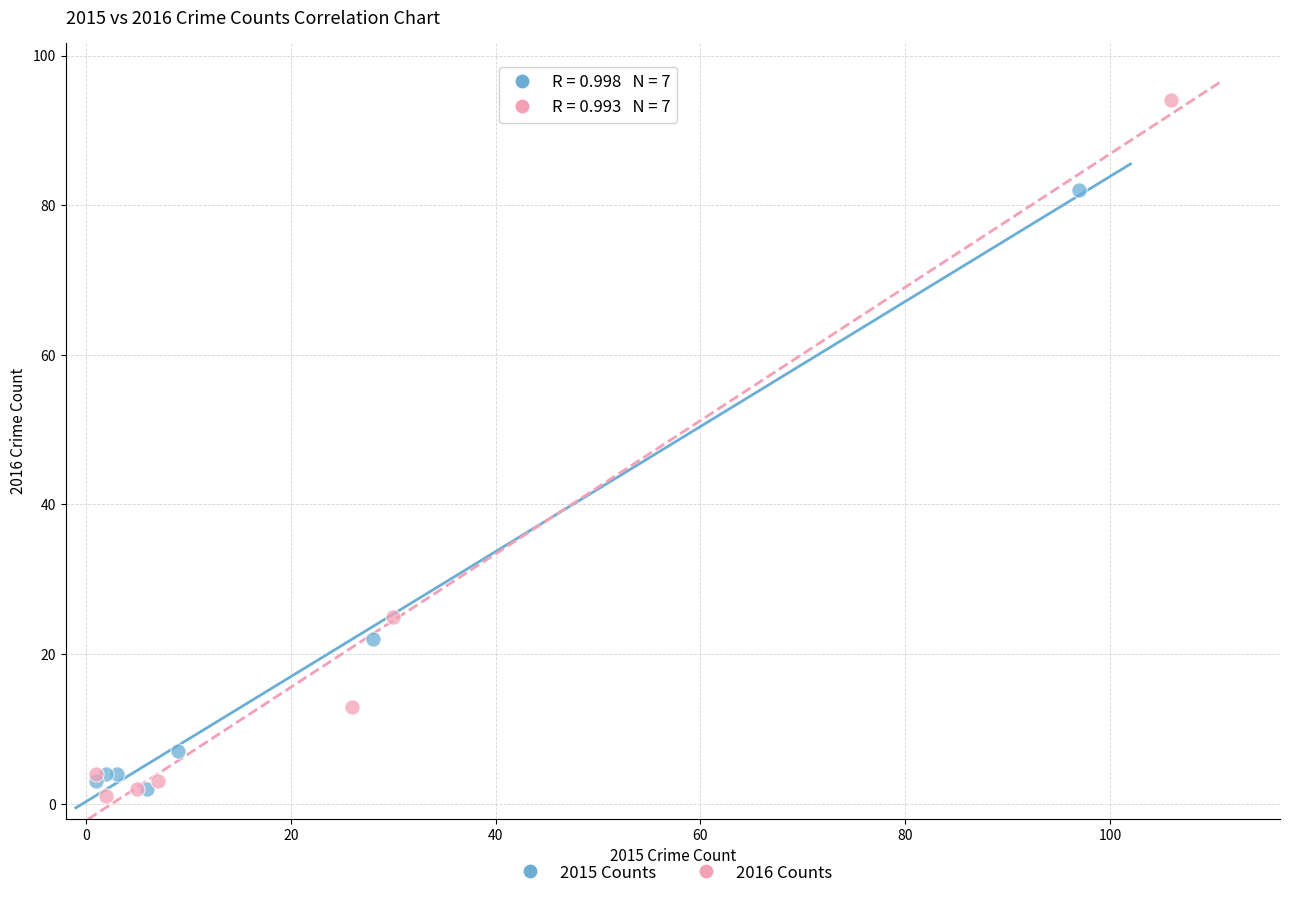

Which series has the largest Y range (max minus min)?

2016 Counts